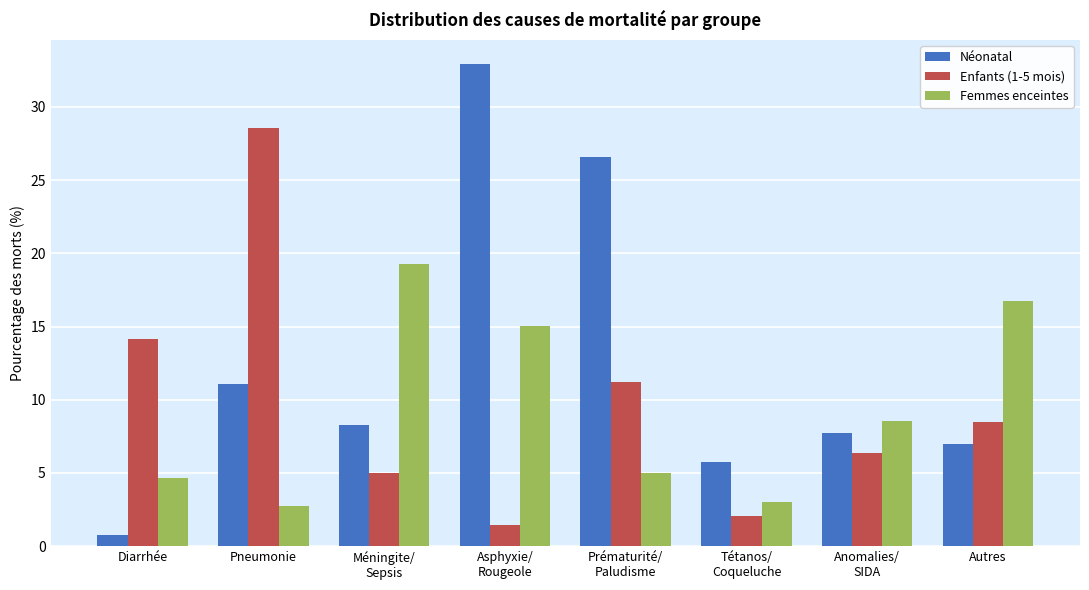

At which category does the chart reach its peak across all series?

Asphyxie/
Rougeole